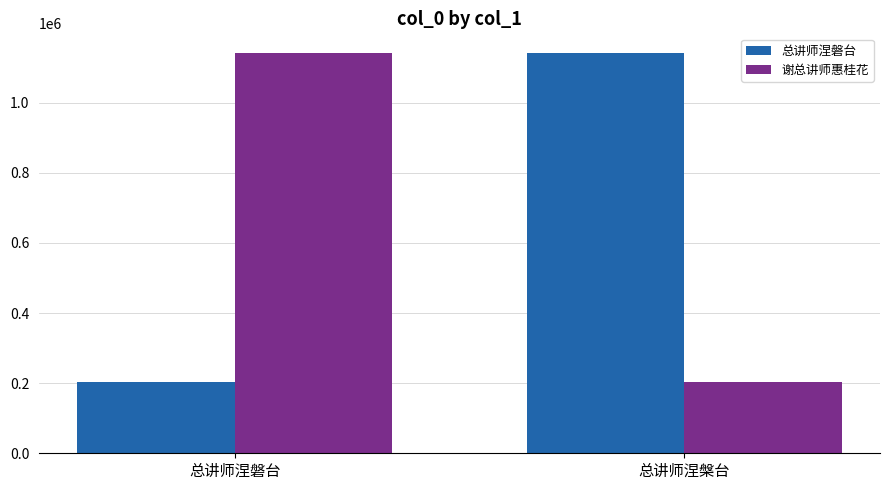

What position from the left is 总讲师涅槃台?

2